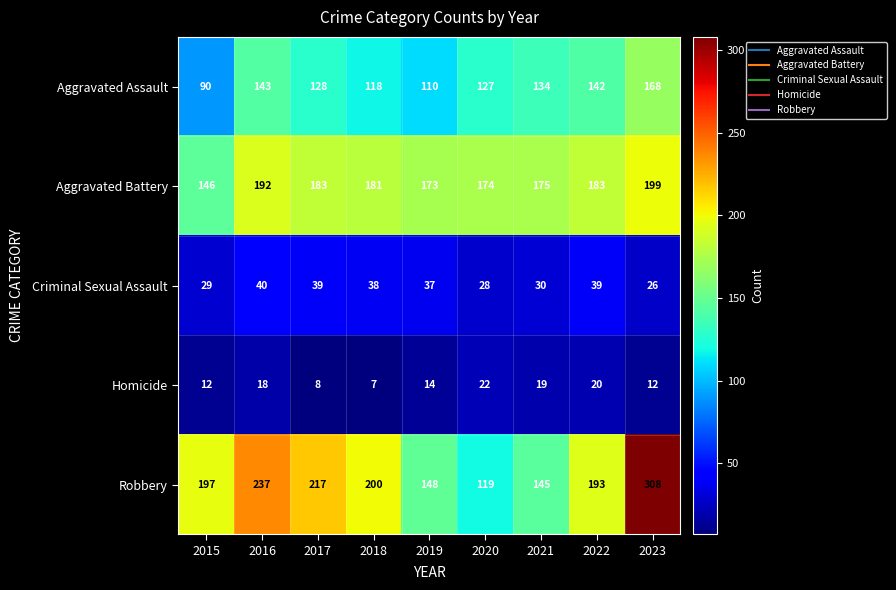

What is the sum of all Criminal Sexual Assault values?

306